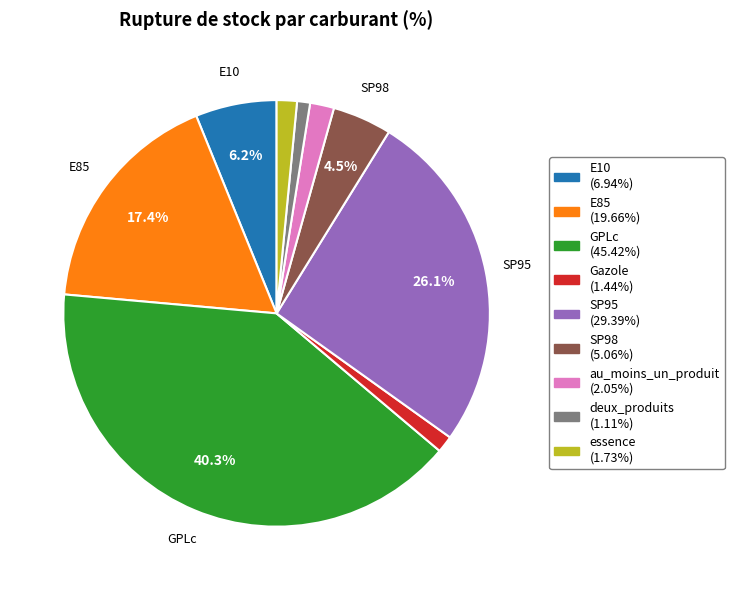

Is essence (1.73%) the majority of the pie?

No